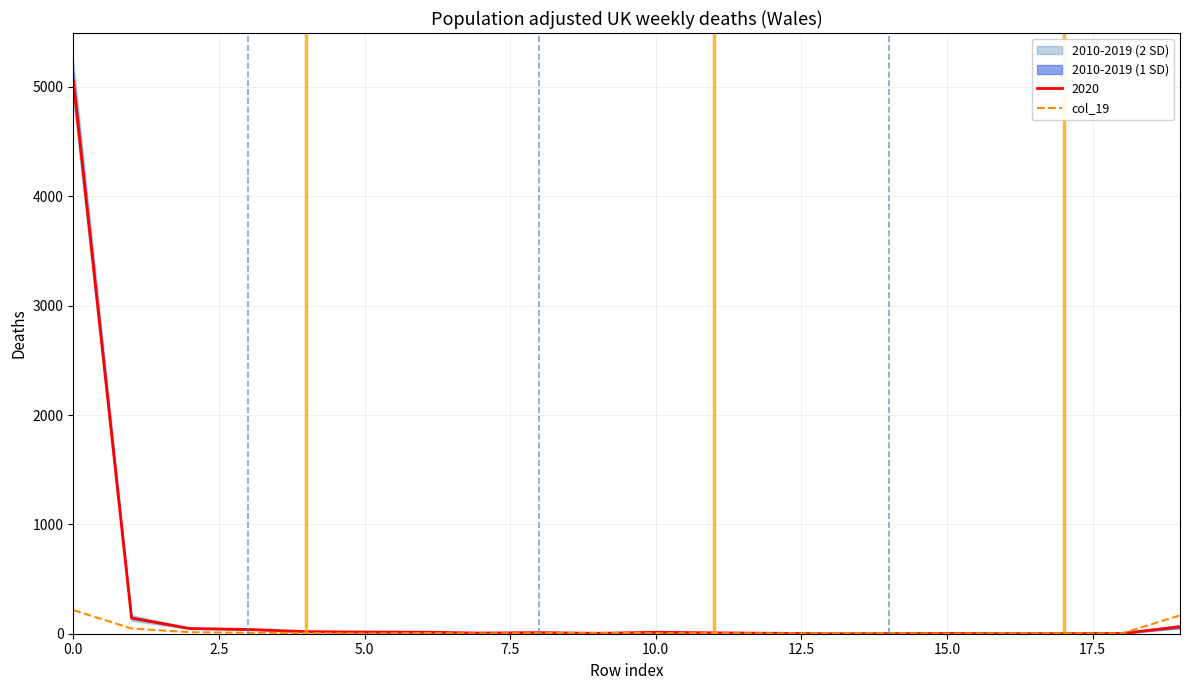

What is the label of the 16th point from the left?

15